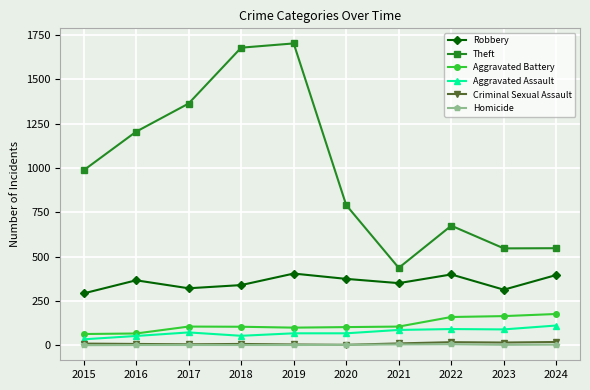

How many interior local peaks does the Theft series have?

2